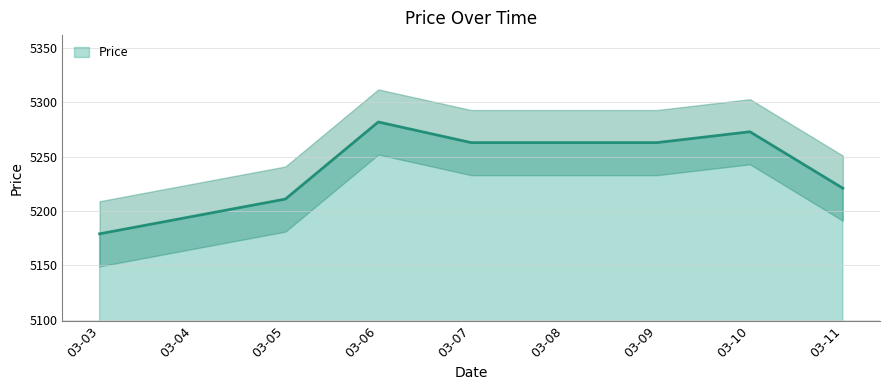

Reading right to left, list all the values displayed in this chart.

5221	5273	5263	5263	5263	5282	5211	5195	5179